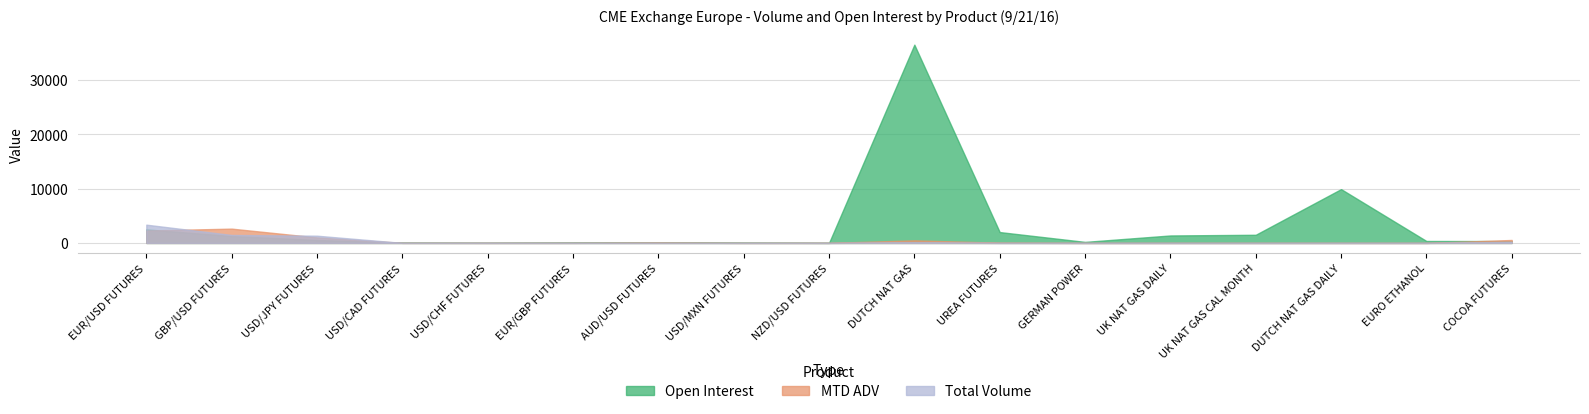

How many data points does each series have?

17